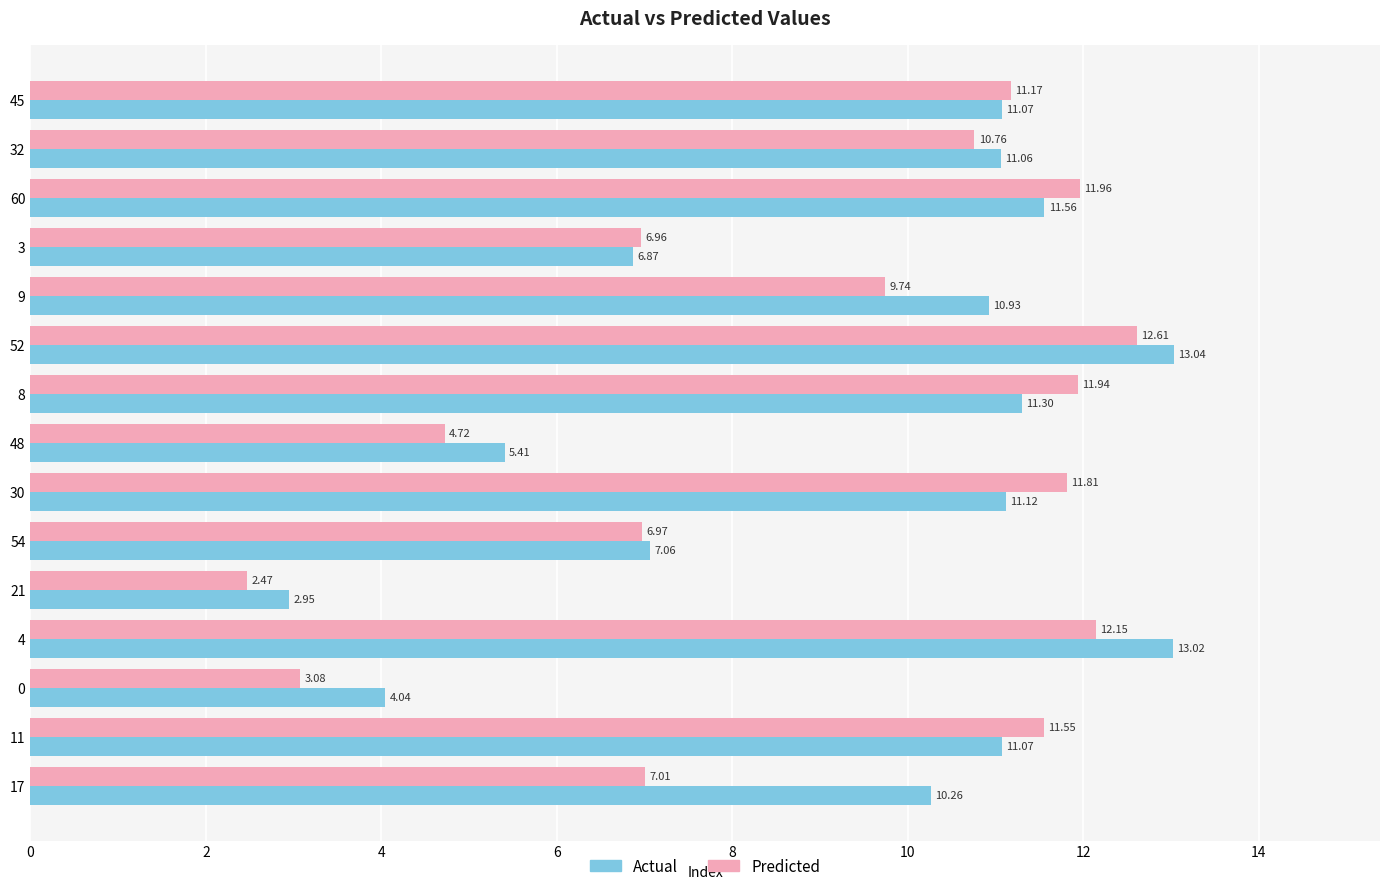

Between 32 and 8, which series saw the biggest shift?

Predicted